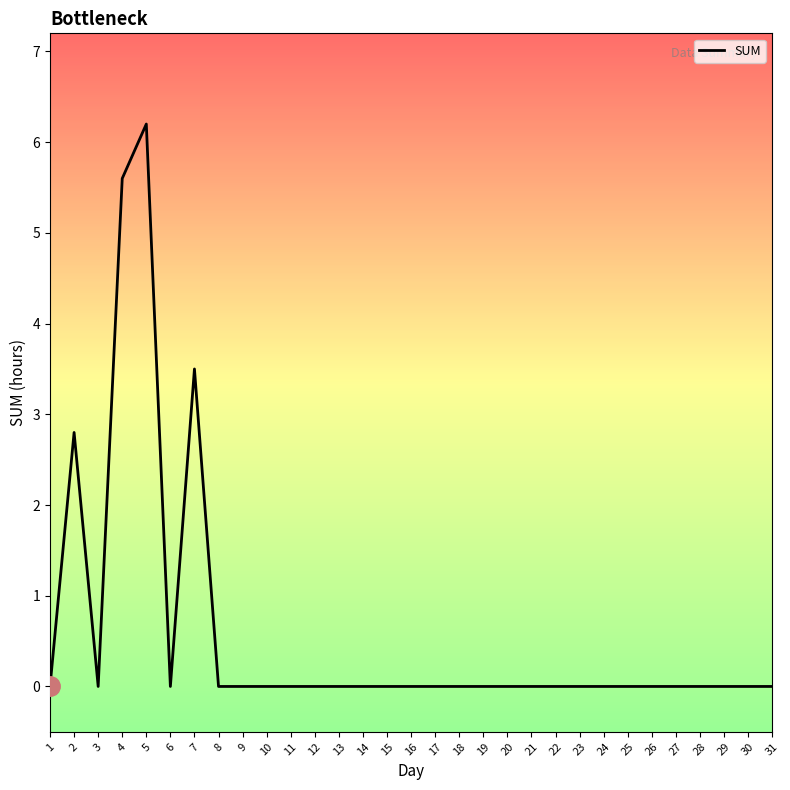

Where is the first local maximum?

2